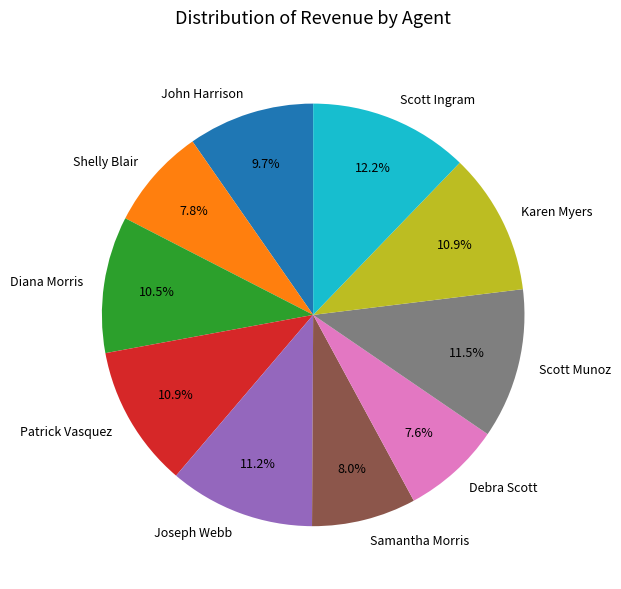

Approximately how many times larger is the value at Debra Scott compared to Diana Morris?

0.7